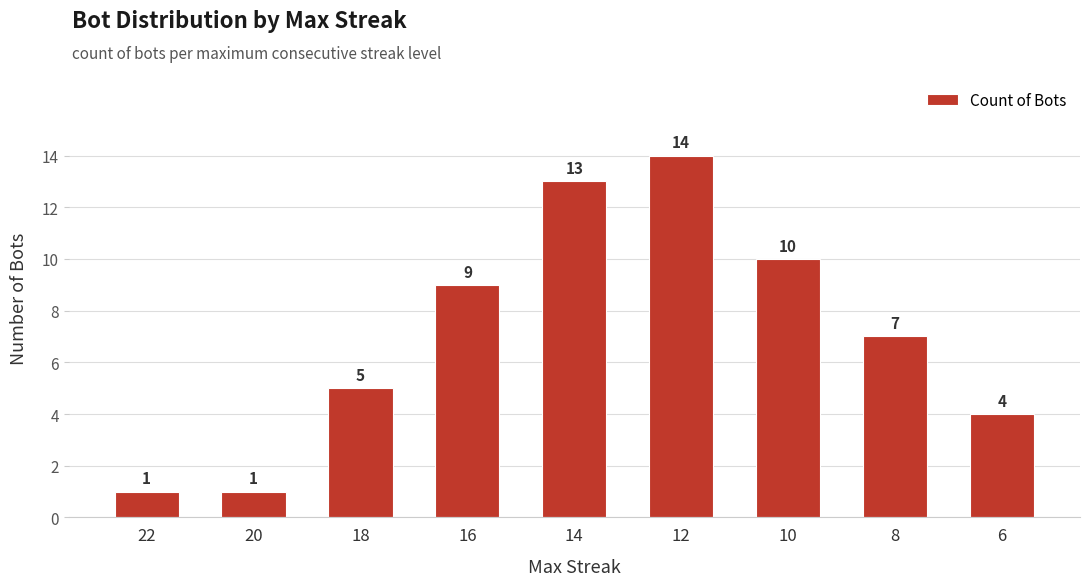

Is it true that the value at 20 is 1?

True